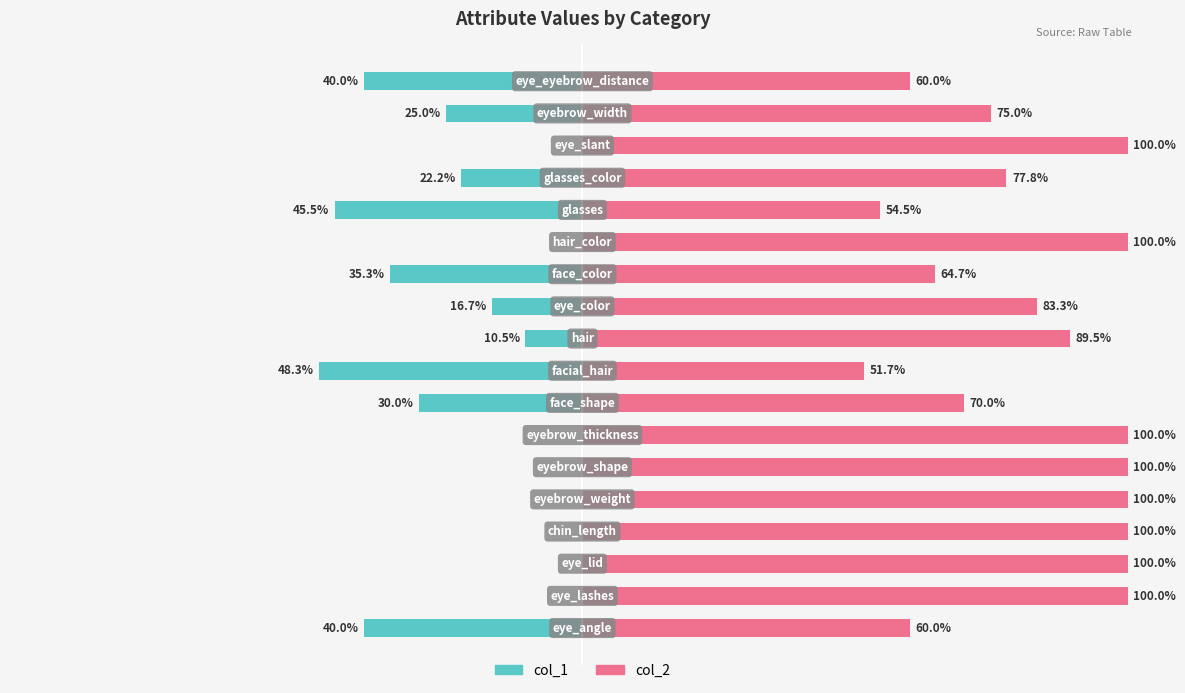

Count the number of categories in the chart.

18